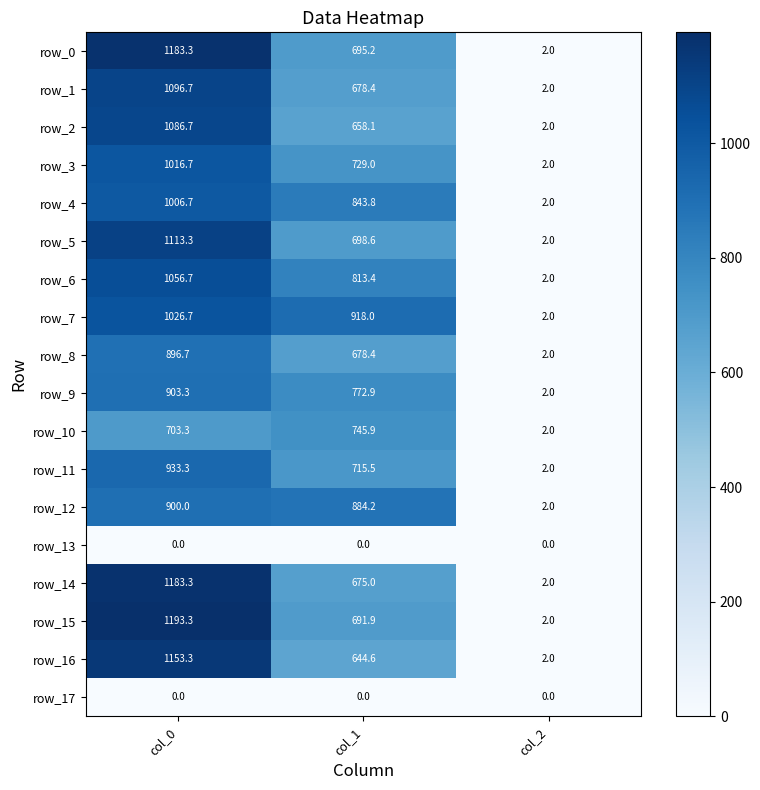

Is the value of row_0 at col_0 greater than the value of row_2 at col_1?

Yes